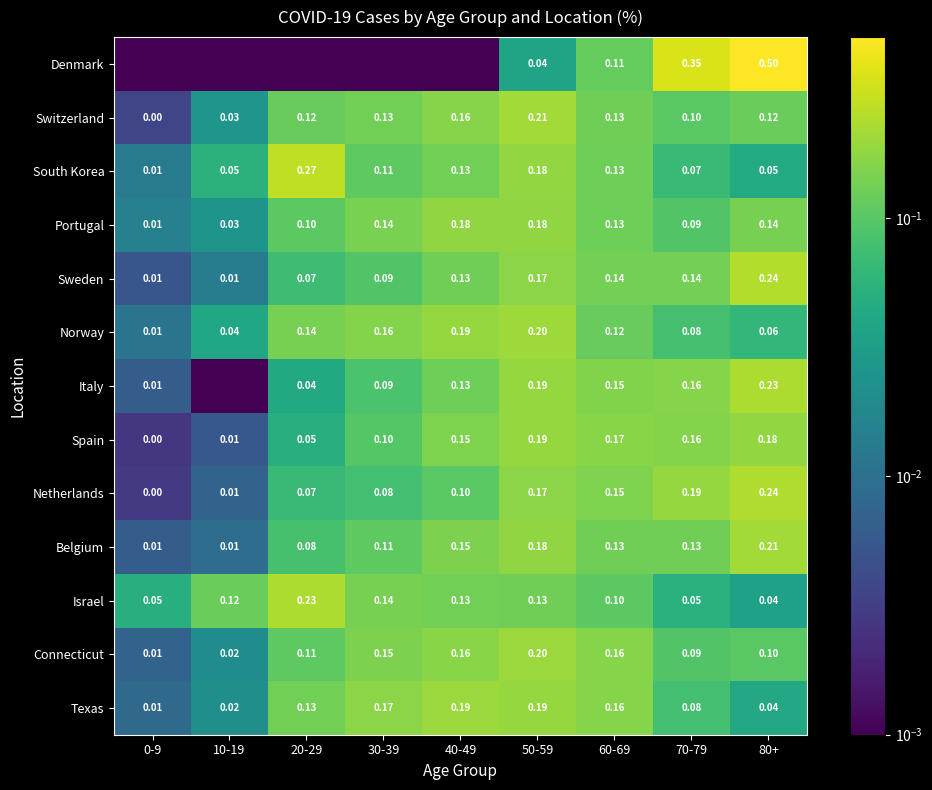

At how many categories does at least one series exceed 0?

9